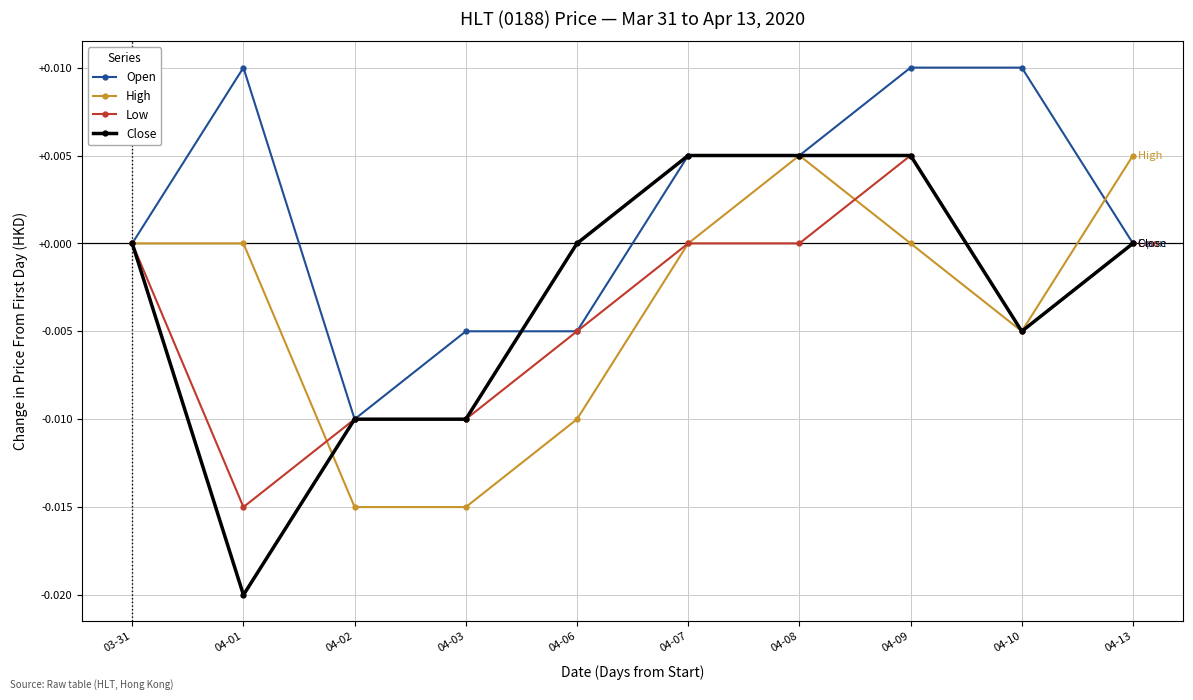

What is the label of the 9th point from the right?

04-01